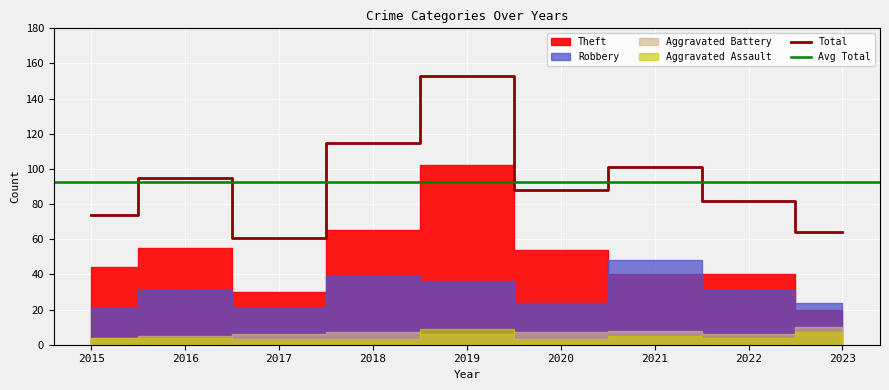

Rank the series by their maximum value, from highest to lowest.

Total, Theft, Robbery, Aggravated Battery, Aggravated Assault